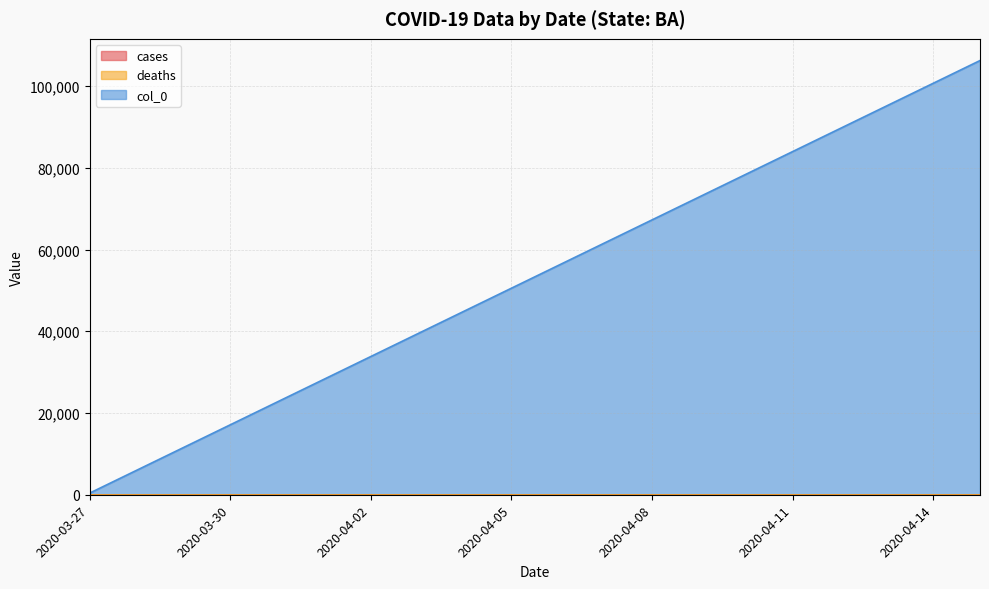

What are all the series names shown in the legend?

cases, deaths, col_0